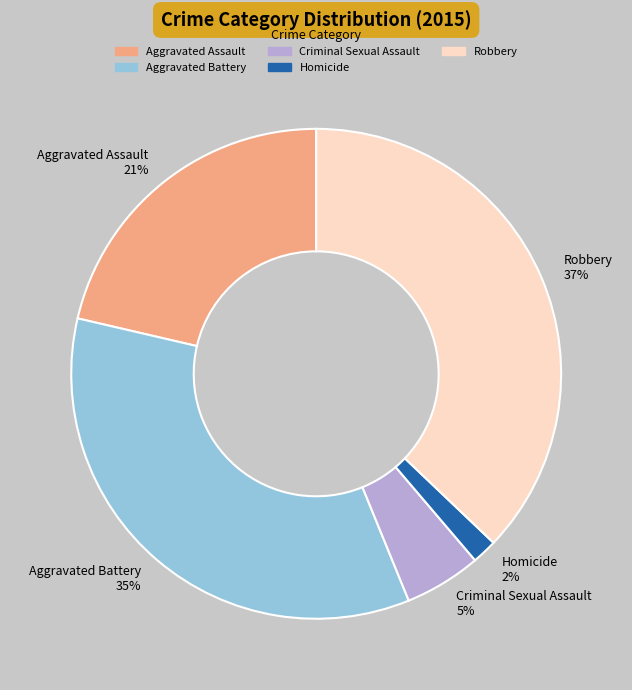

Is it true that Criminal Sexual Assault is 5% of the pie?

True